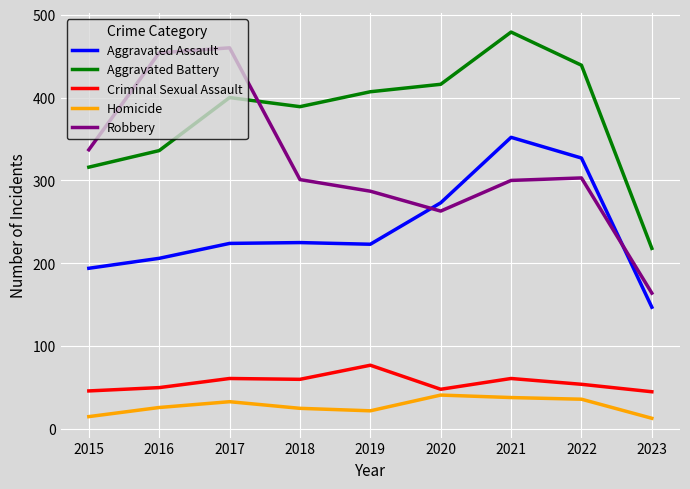

At which label does Robbery reach its minimum?

2023